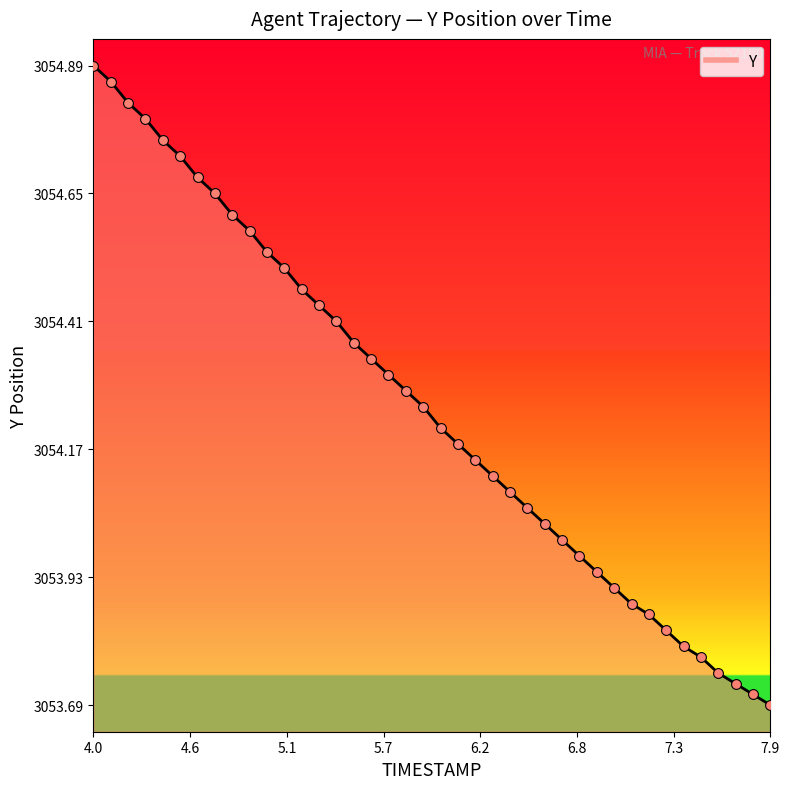

What is the difference between the maximum and minimum values?

1.2